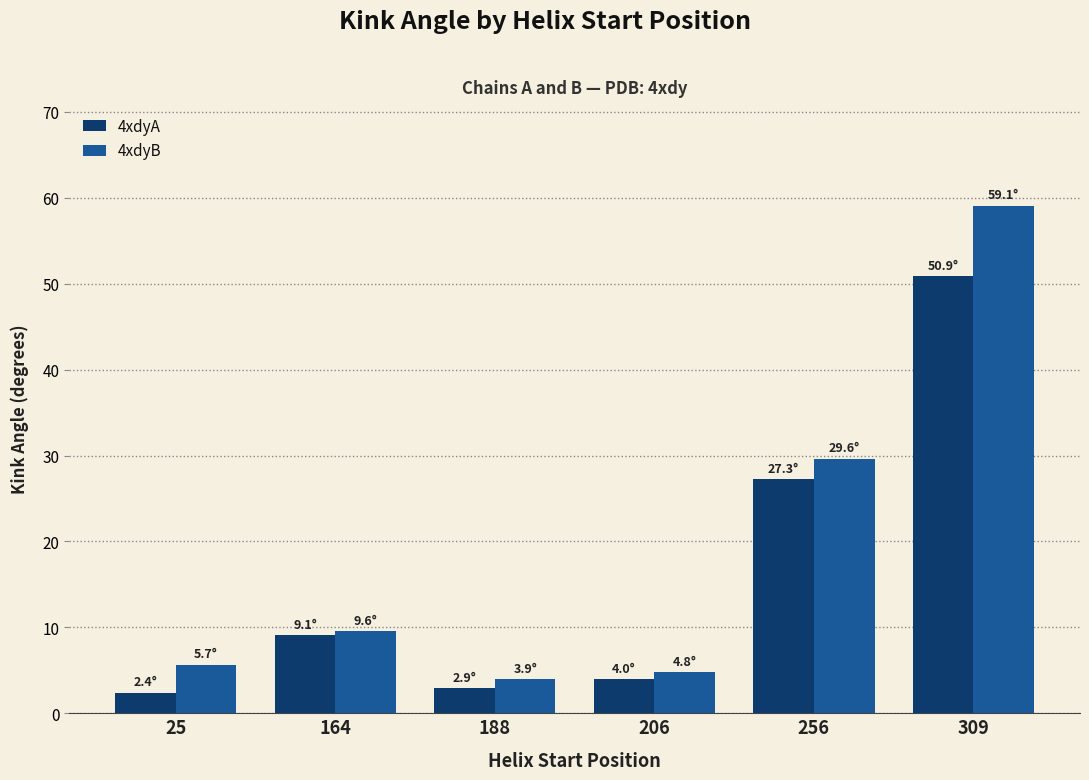

What is the difference between the maximum and minimum values in the 4xdyA series?

48.5